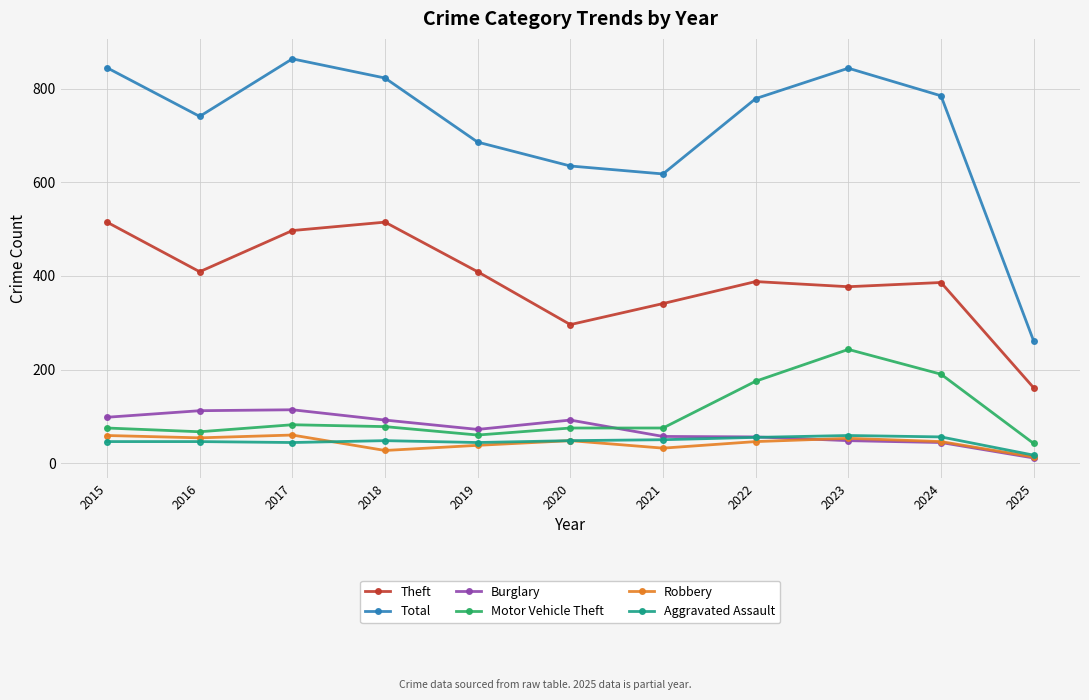

Which series has the largest total across all categories?

Total